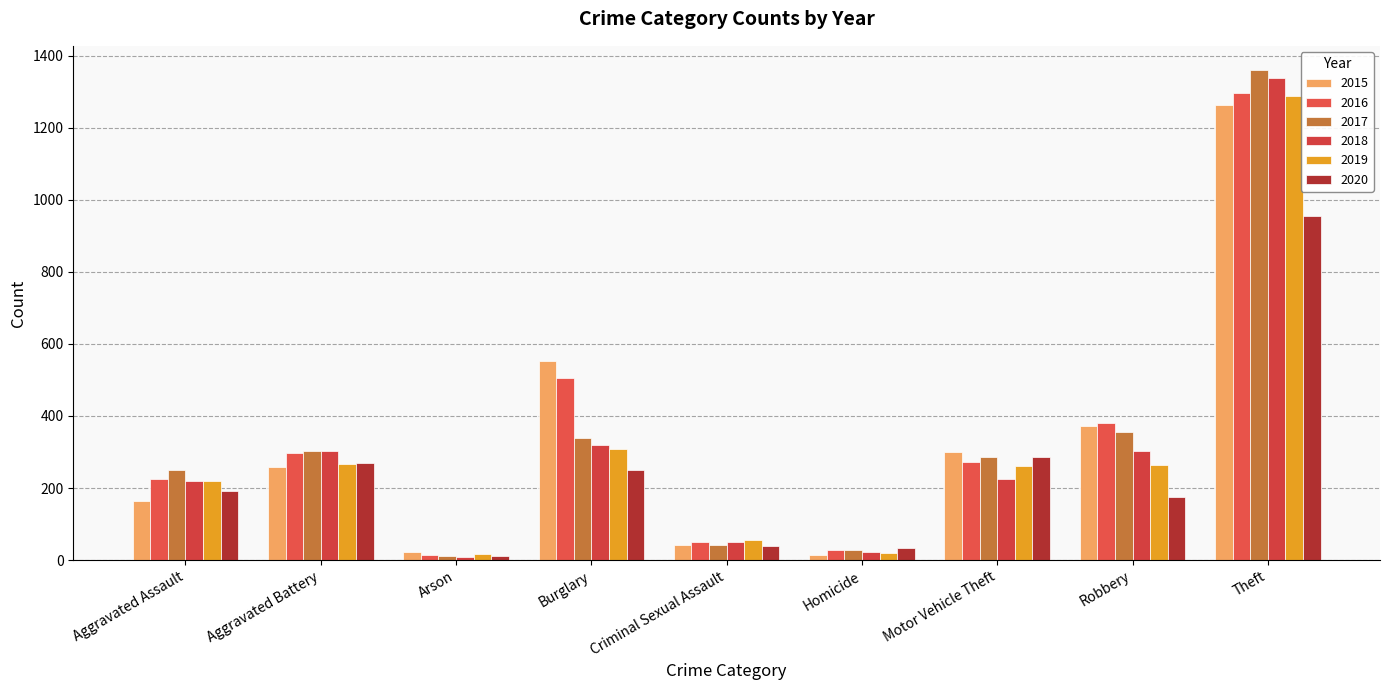

Reading left to right, extract all data points from this chart.

2015: Aggravated Assault=164	Aggravated Battery=259	Arson=22	Burglary=552	Criminal Sexual Assault=43	Homicide=13	Motor Vehicle Theft=299	Robbery=372	Theft=1263
2016: Aggravated Assault=225	Aggravated Battery=298	Arson=14	Burglary=505	Criminal Sexual Assault=51	Homicide=28	Motor Vehicle Theft=272	Robbery=381	Theft=1297
2017: Aggravated Assault=251	Aggravated Battery=303	Arson=12	Burglary=339	Criminal Sexual Assault=41	Homicide=27	Motor Vehicle Theft=285	Robbery=356	Theft=1359
2018: Aggravated Assault=220	Aggravated Battery=302	Arson=8	Burglary=319	Criminal Sexual Assault=51	Homicide=23	Motor Vehicle Theft=225	Robbery=302	Theft=1337
2019: Aggravated Assault=220	Aggravated Battery=267	Arson=16	Burglary=308	Criminal Sexual Assault=55	Homicide=21	Motor Vehicle Theft=262	Robbery=263	Theft=1288
2020: Aggravated Assault=192	Aggravated Battery=269	Arson=12	Burglary=250	Criminal Sexual Assault=40	Homicide=34	Motor Vehicle Theft=287	Robbery=174	Theft=954